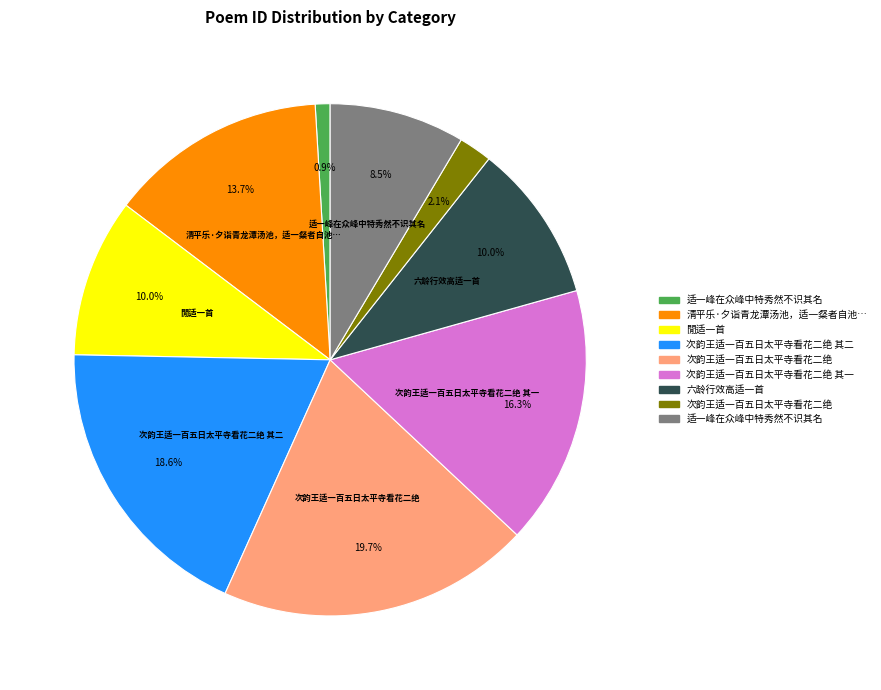

Is there a majority slice in this chart?

No